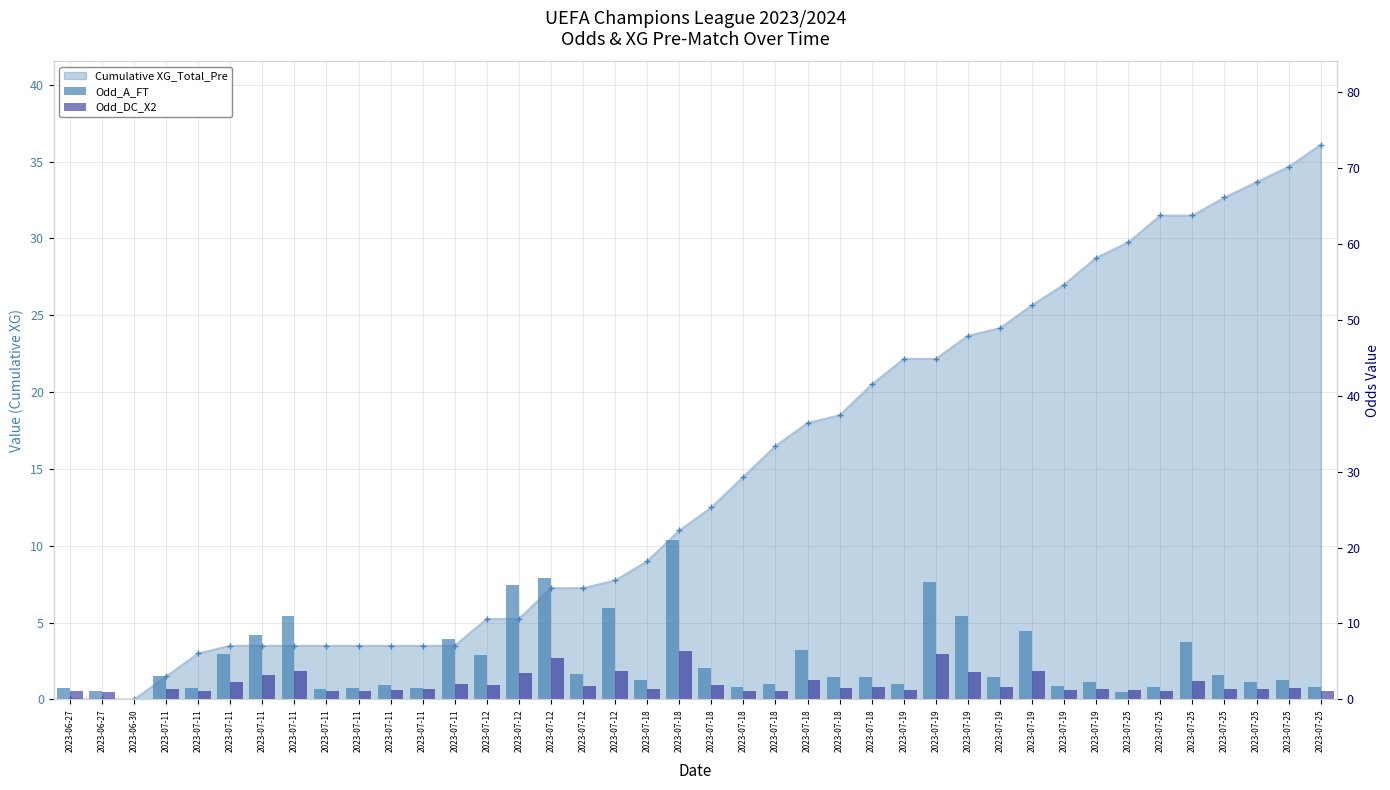

Count the number of categories in the chart.

40